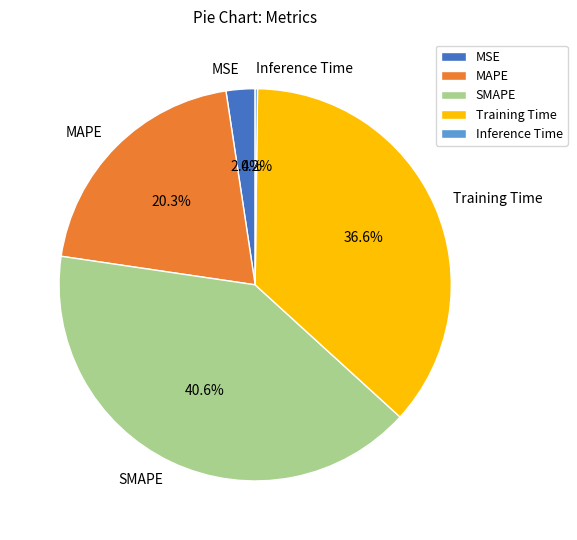

To the nearest percent, what portion does MAPE represent?

20%